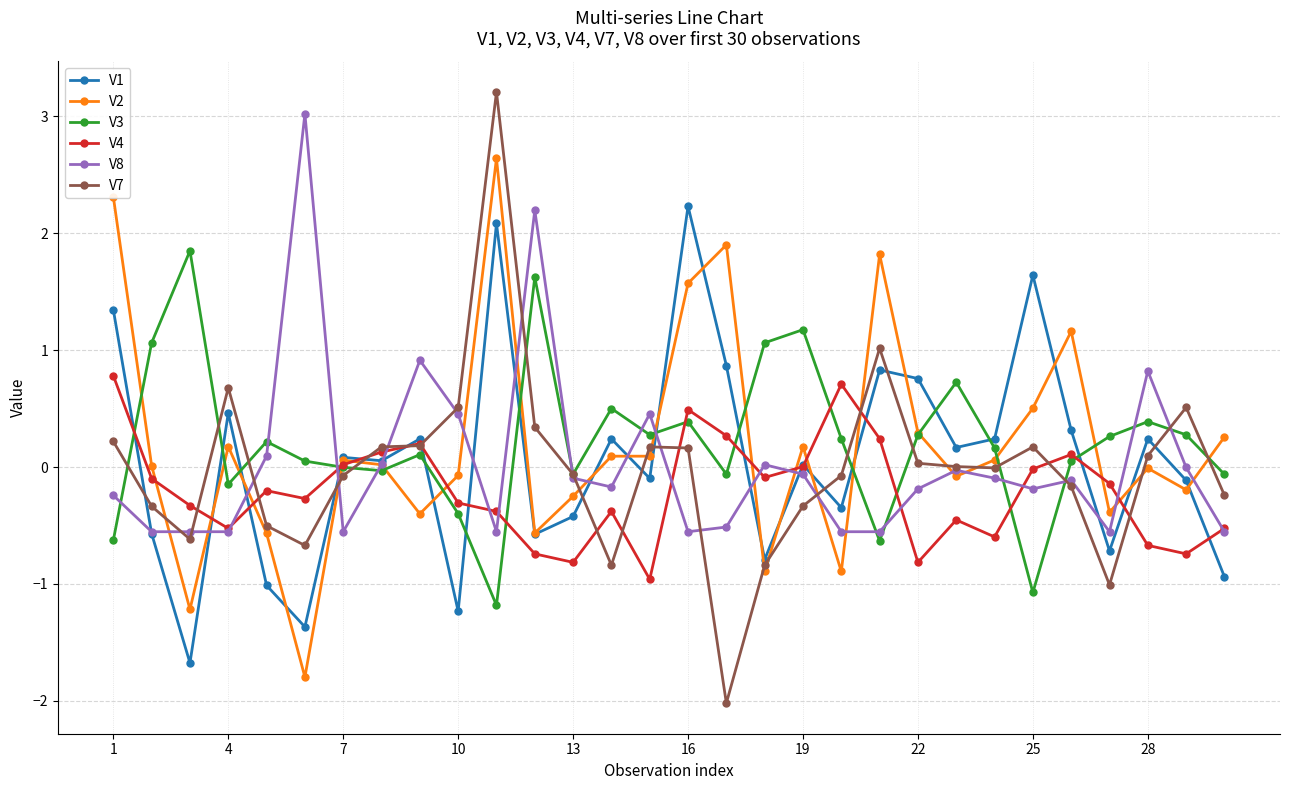

At how many categories does at least one series exceed 2?

5